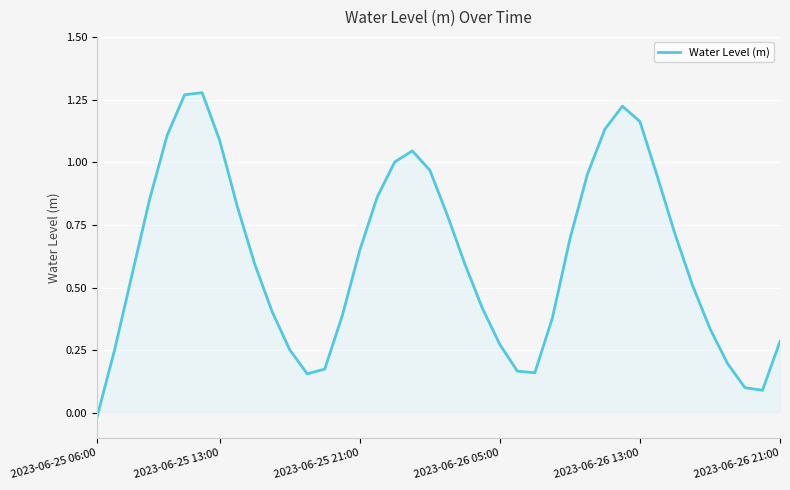

How many values are below 0?

1